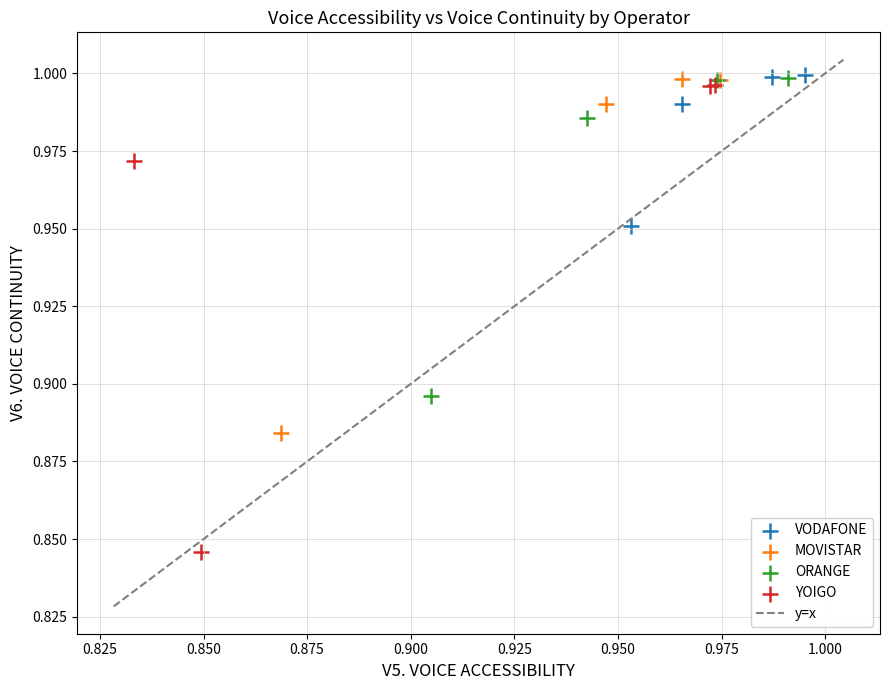

Which series has the widest spread of Y values?

YOIGO